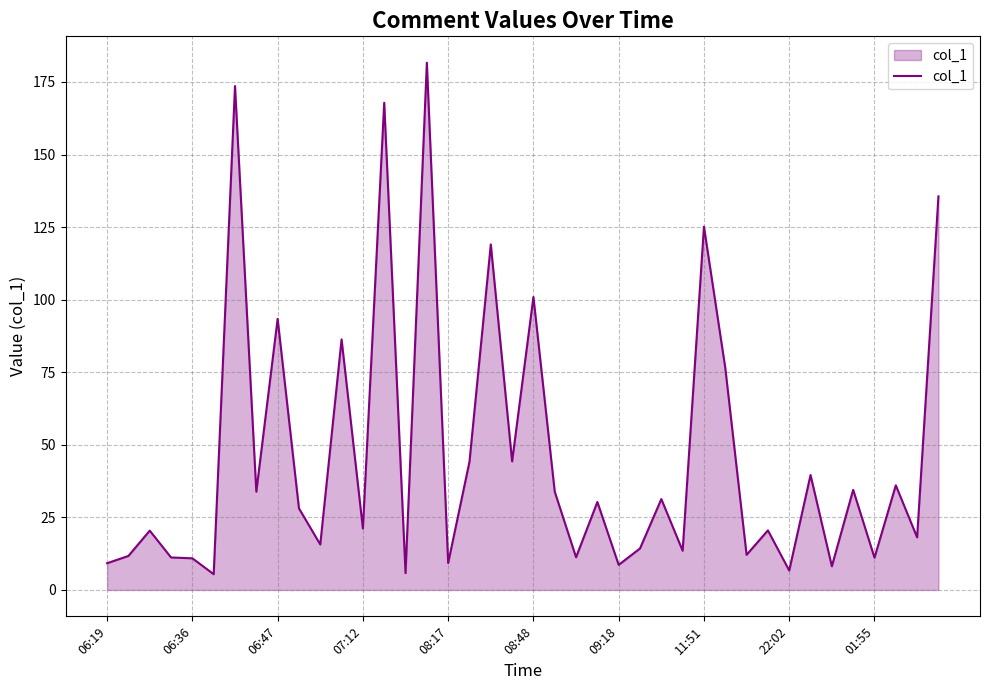

What is the minimum value shown in the chart?

5.4